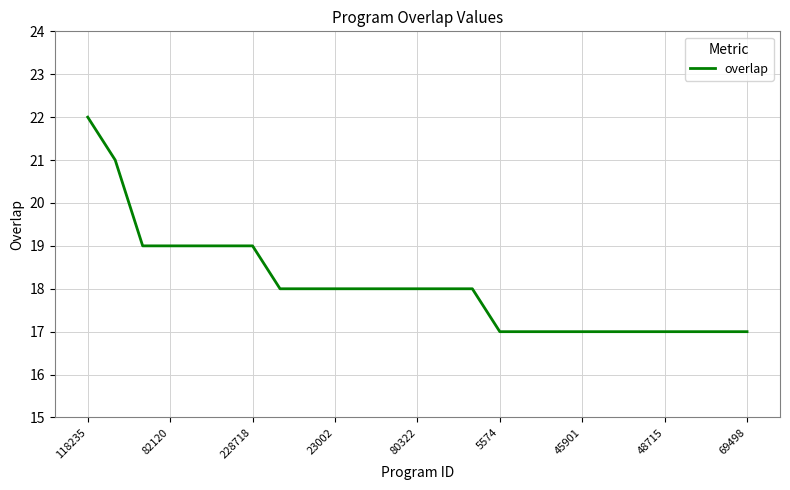

What is the difference between the maximum and minimum values?

5